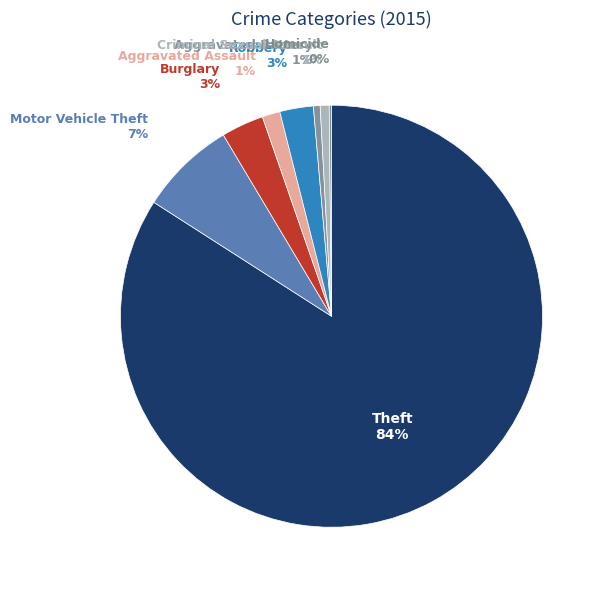

Rank the categories by value from highest to lowest.

Theft, Motor Vehicle Theft, Burglary, Robbery, Aggravated Assault, Criminal Sexual Assault, Aggravated Battery, Homicide, Arson